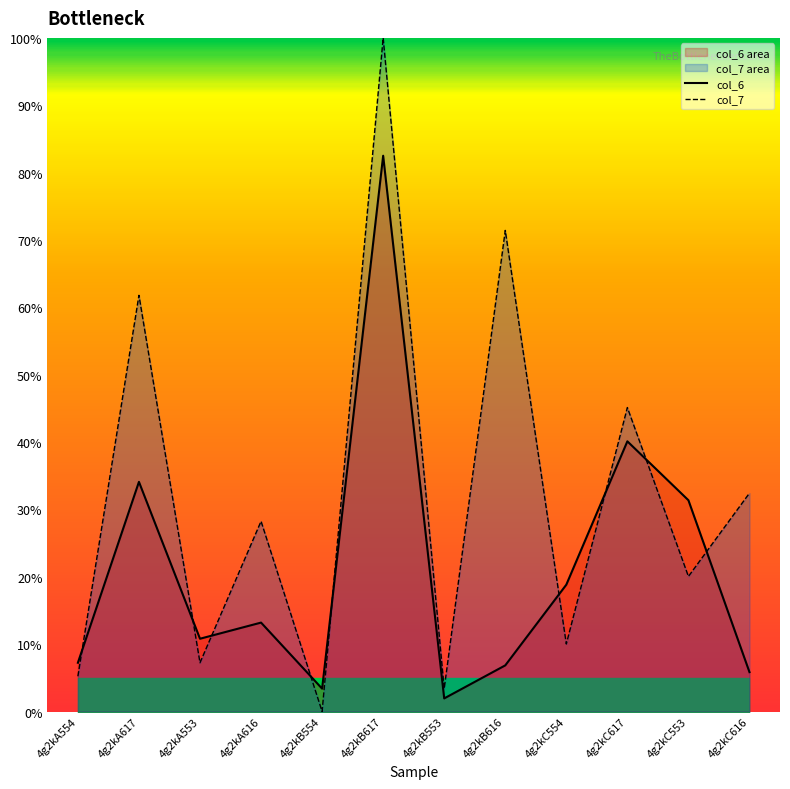

Does the chart have visible grid lines?

No